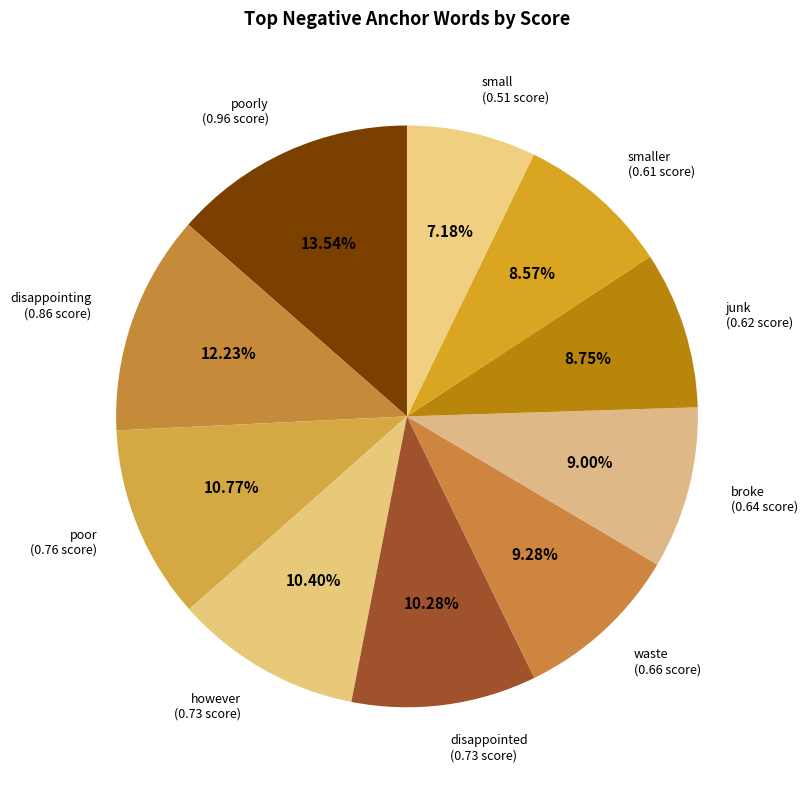

Between disappointing and however, which is larger?

disappointing